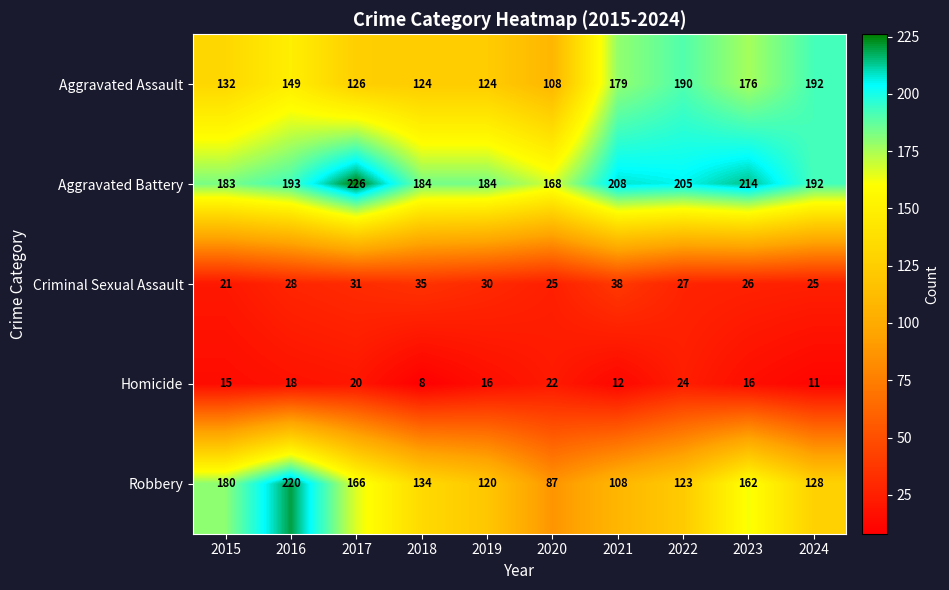

What is the highest value of the Criminal Sexual Assault series?

38